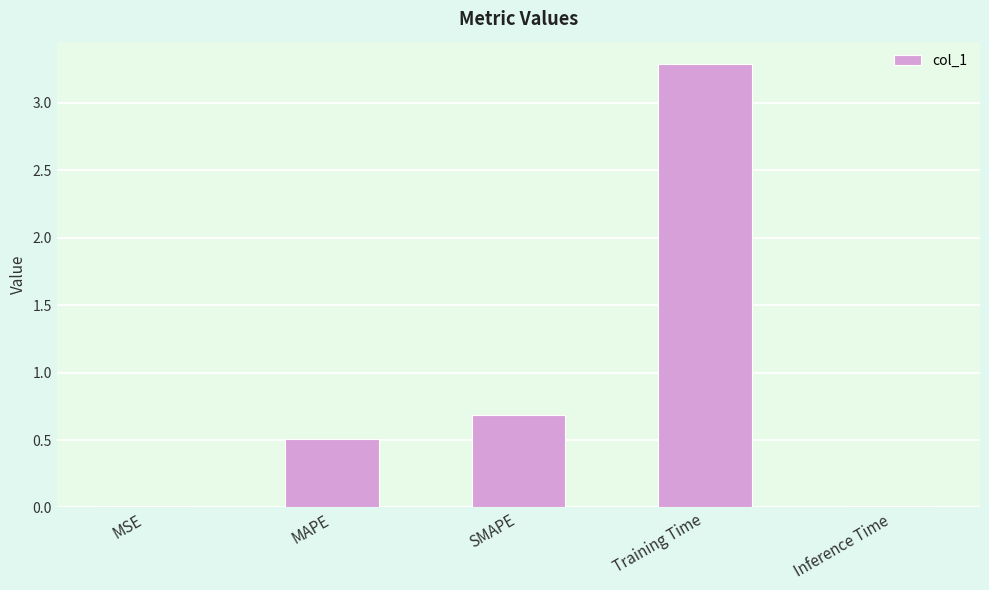

What is the change in value from Training Time to Inference Time?

-3.3